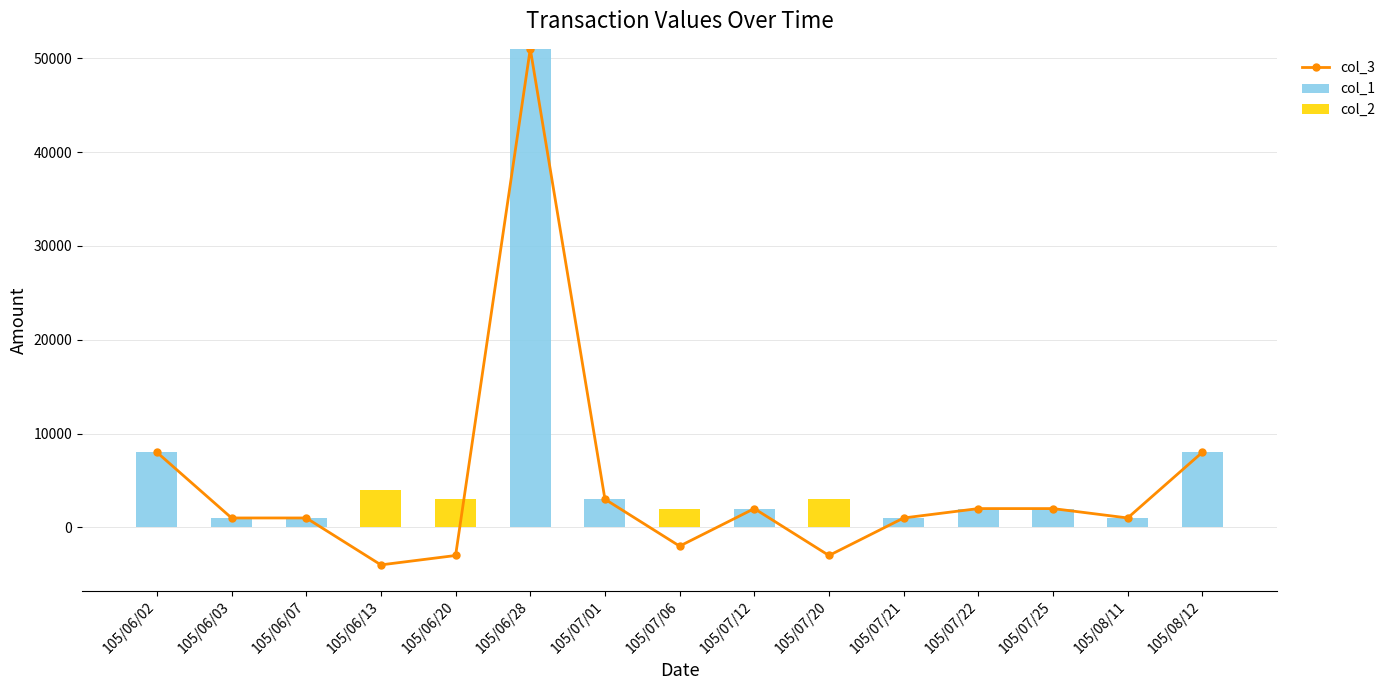

Where is col_2 nearest to the value 2000?

105/07/06